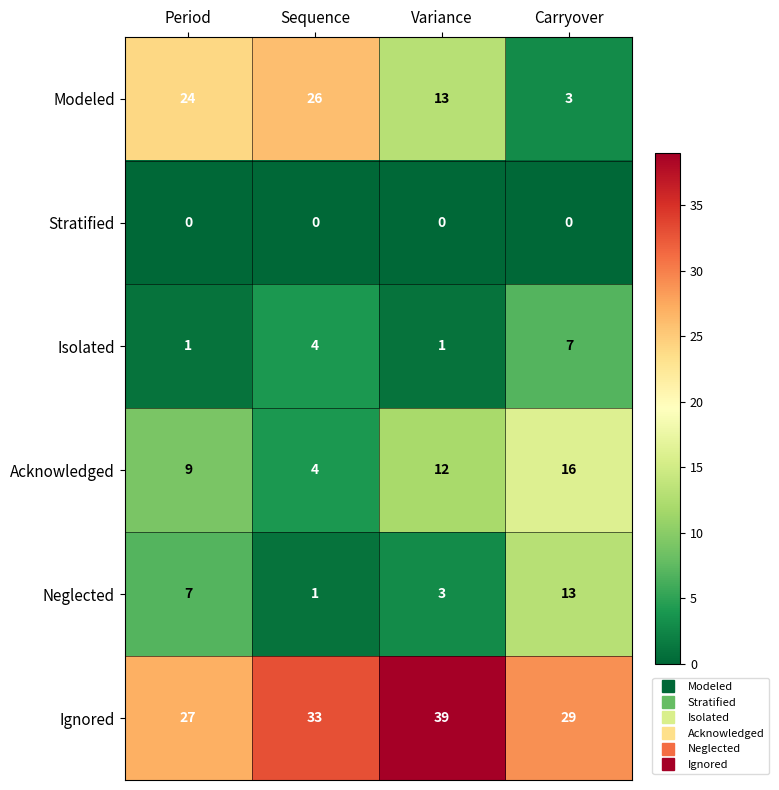

Which series changed the most between Sequence and Carryover?

Modeled